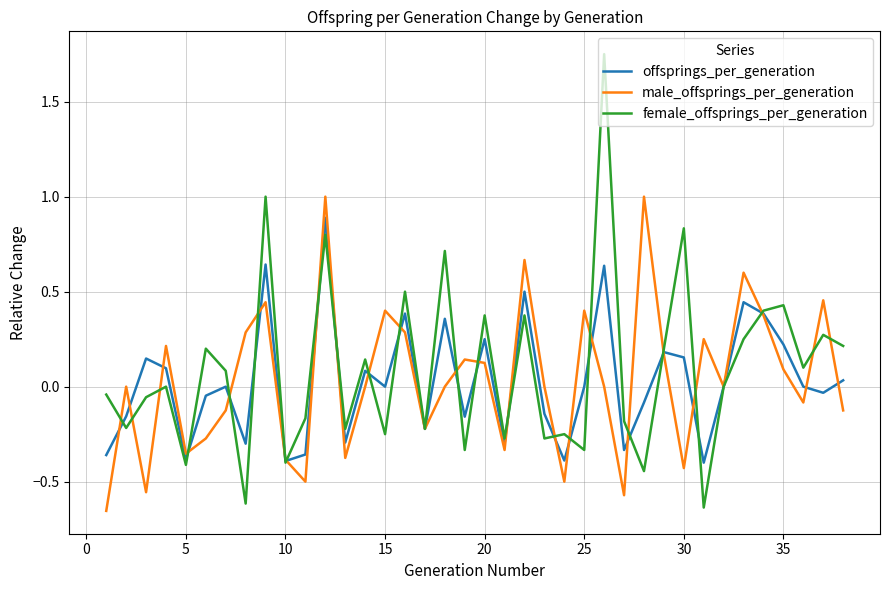

List the series in order of their peak value, highest first.

female_offsprings_per_generation, male_offsprings_per_generation, offsprings_per_generation